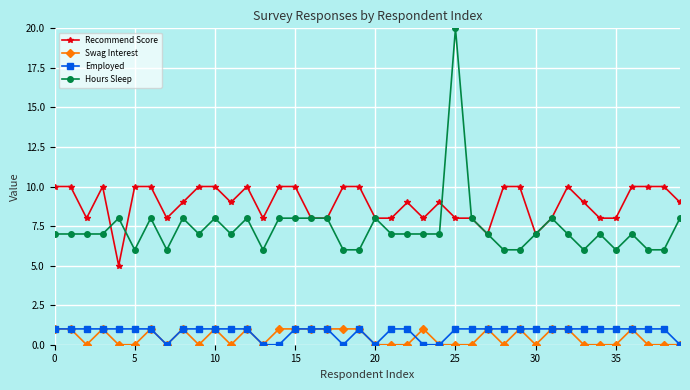

How many lines are shown in the chart?

4